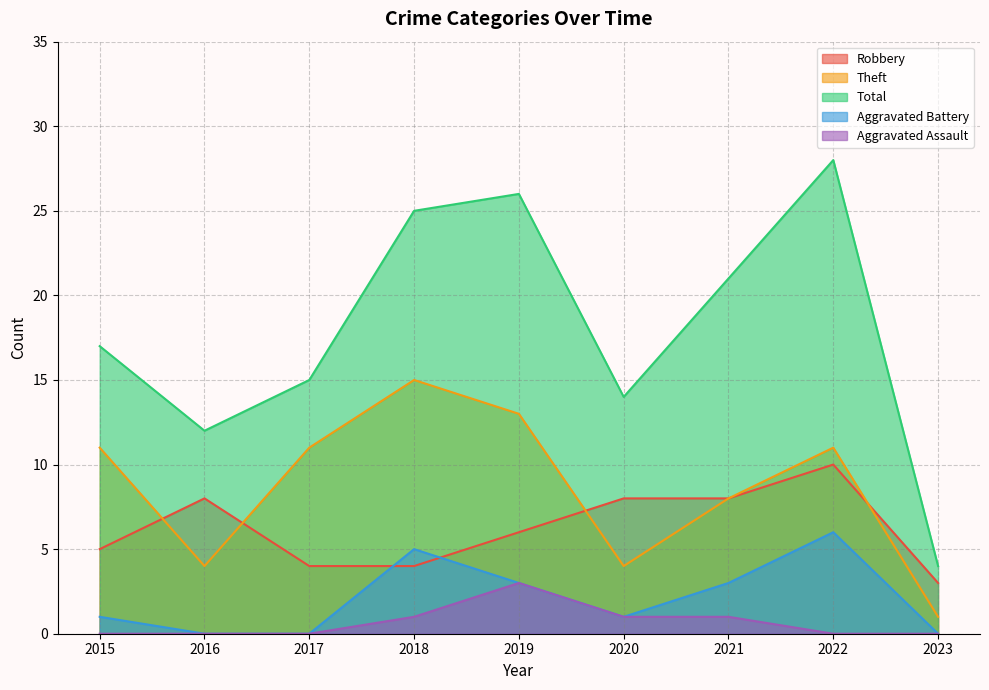

How many data points in Total are less than 17?

4